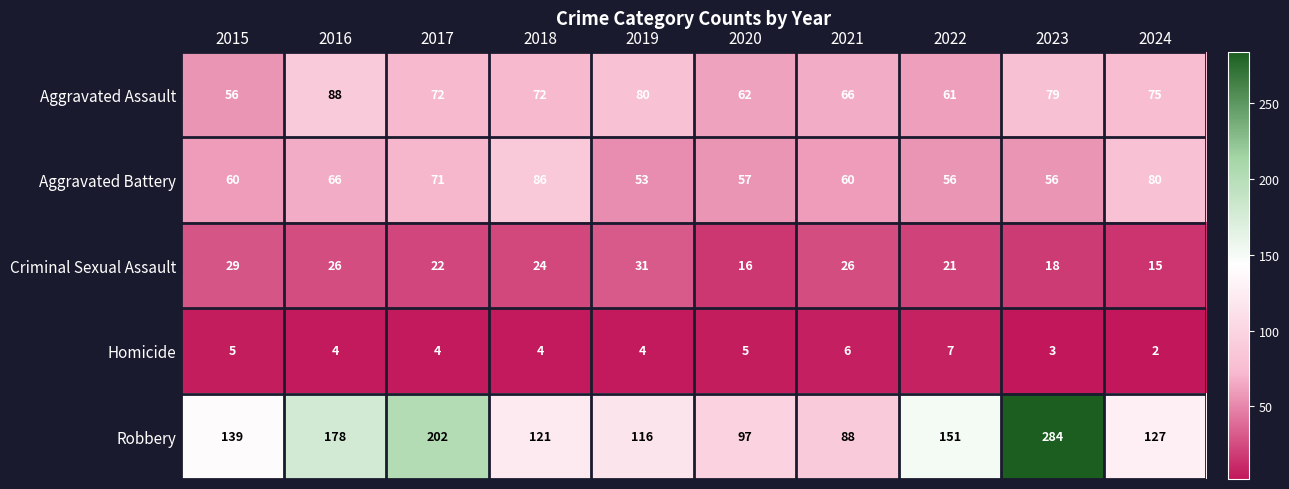

What is the total value across all series at 2023?

440